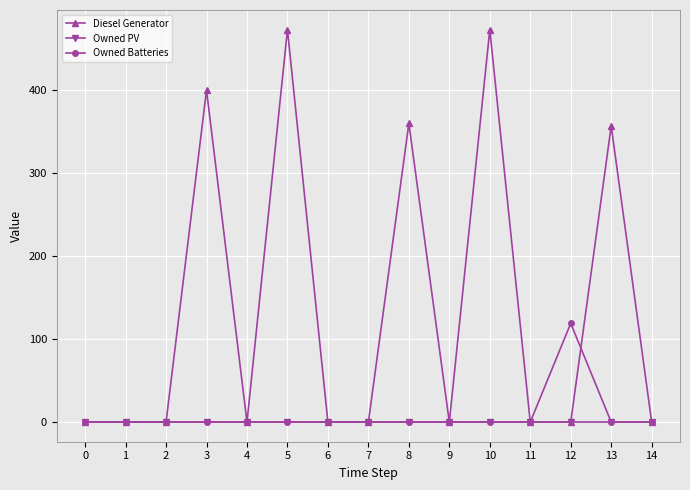

Which series has the largest total across all categories?

Diesel Generator